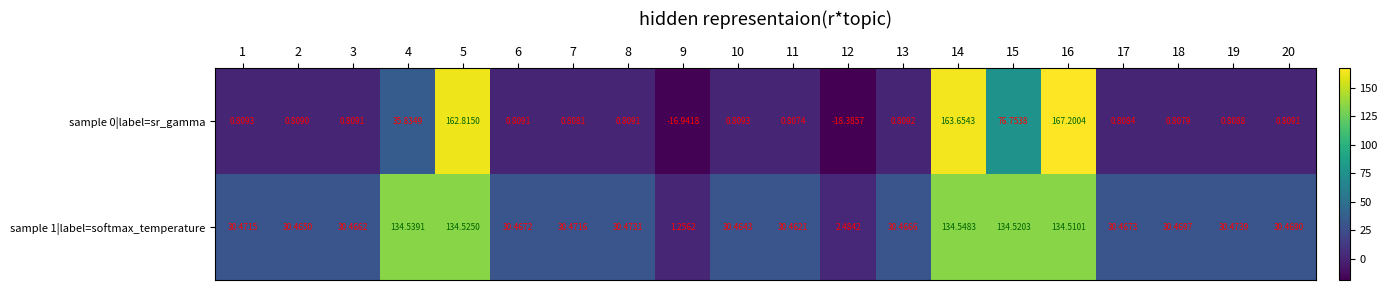

Is the value of sample 1|label=softmax_temperature at 11 greater than the value of sample 0|label=sr_gamma at 13?

Yes